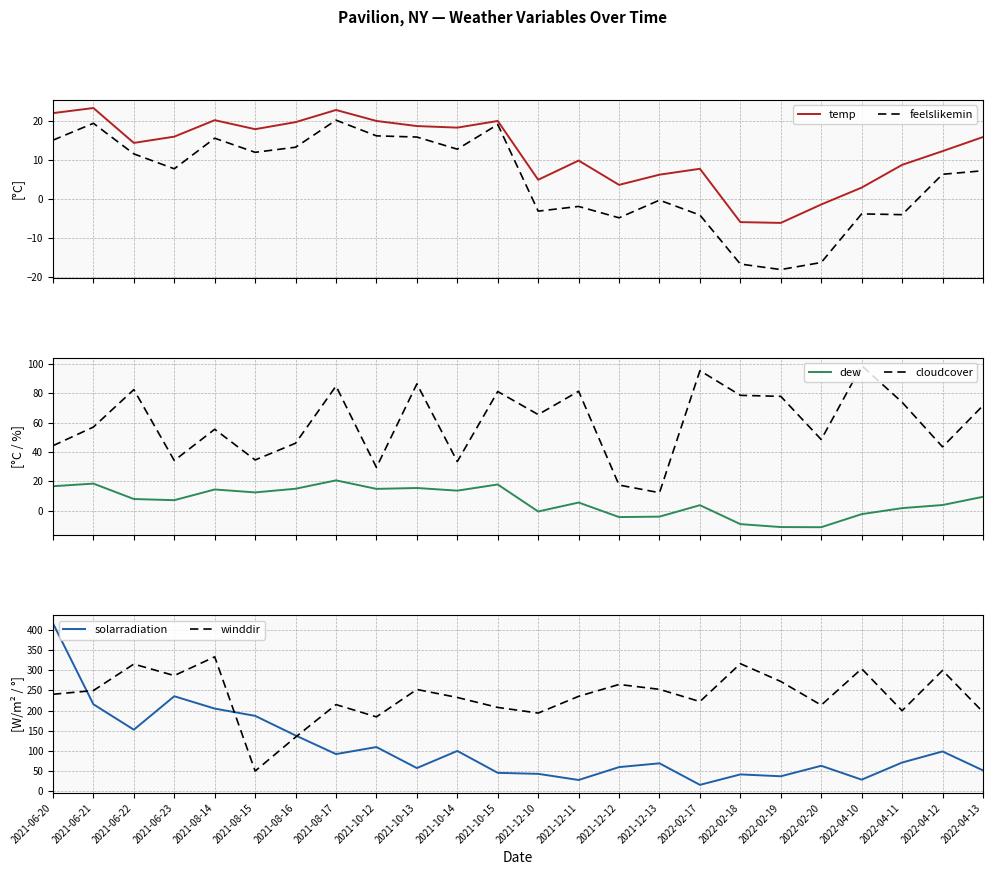

Reading left to right, transcribe all the data shown in this chart.

temp: 21.9	23.2	14.3	15.9	20.1	17.8	19.6	22.7	19.9	18.6	18.2	19.9	4.9	9.8	3.6	6.2	7.7	-5.9	-6.1	-1.4	2.9	8.7	12.2	15.8
feelslikemin: 15.0	19.3	11.5	7.7	15.5	11.9	13.2	20.1	16.1	15.8	12.7	19.0	-3.1	-1.9	-4.8	-0.3	-4.1	-16.6	-18.0	-16.2	-3.8	-4.0	6.3	7.2
dew: 16.6	18.4	7.9	7.1	14.4	12.4	14.9	20.6	14.8	15.4	13.6	17.8	-0.6	5.5	-4.4	-4.1	3.7	-9.2	-11.2	-11.3	-2.4	1.7	3.8	9.4
cloudcover: 44.2	56.9	82.4	34.1	55.4	34.5	45.9	84.8	29.4	86.3	33.4	81.1	65.4	81.3	17.4	12.2	95.3	78.5	77.8	48.4	98.7	73.8	43.4	71.5
solarradiation: 416.2	215.6	152.6	235.5	204.9	186.9	138.3	92.2	109.6	57.5	100.0	45.7	43.2	28.0	59.9	69.3	15.9	41.8	37.2	63.2	28.8	71.2	98.7	51.8
winddir: 240.4	249.6	315.2	286.7	333.2	50.1	134.2	214.8	184.4	252.3	232.5	207.8	193.8	235.3	264.7	252.6	222.3	316.2	272.1	213.5	303.7	199.7	299.5	196.5